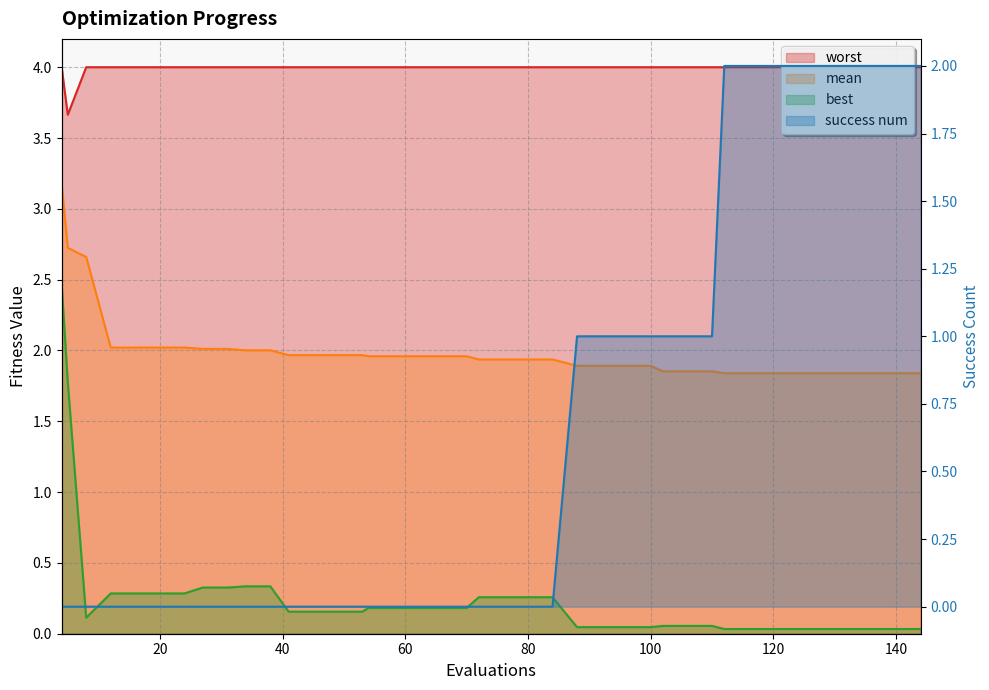

What are all the series names shown in the legend?

mean, best, worst, success num